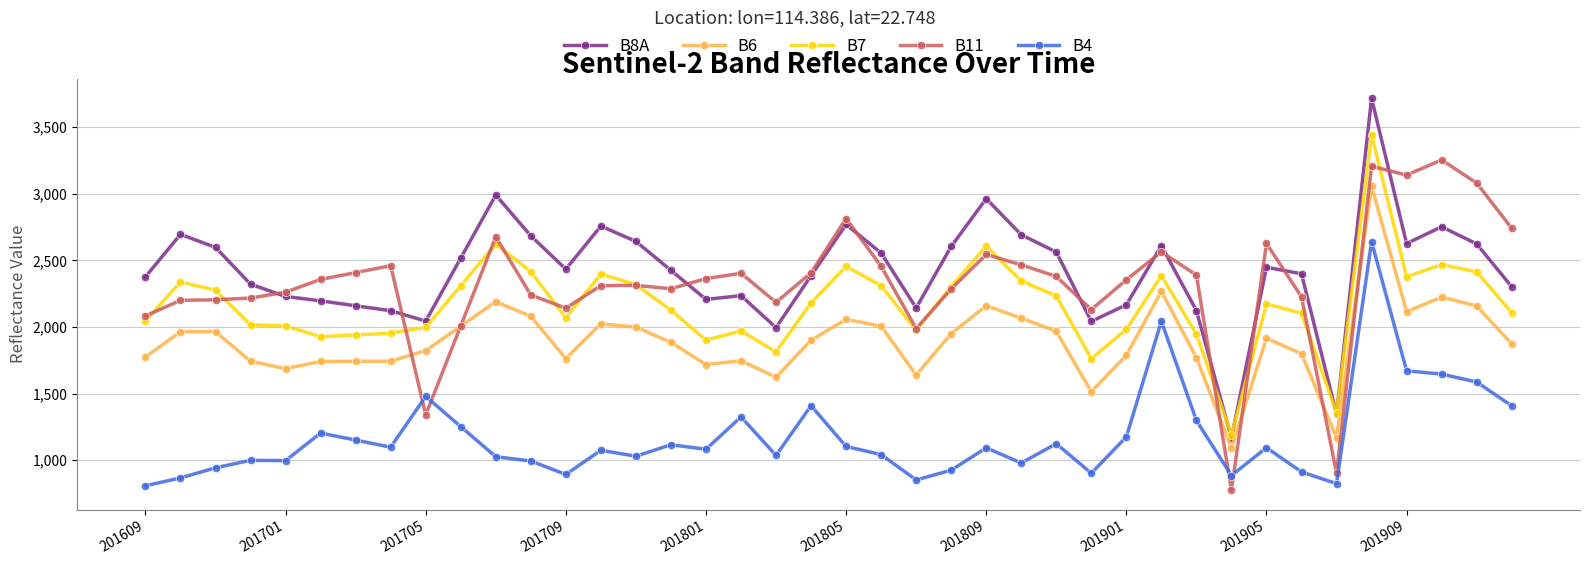

True or false: B8A and B6 intersect in this chart.

False